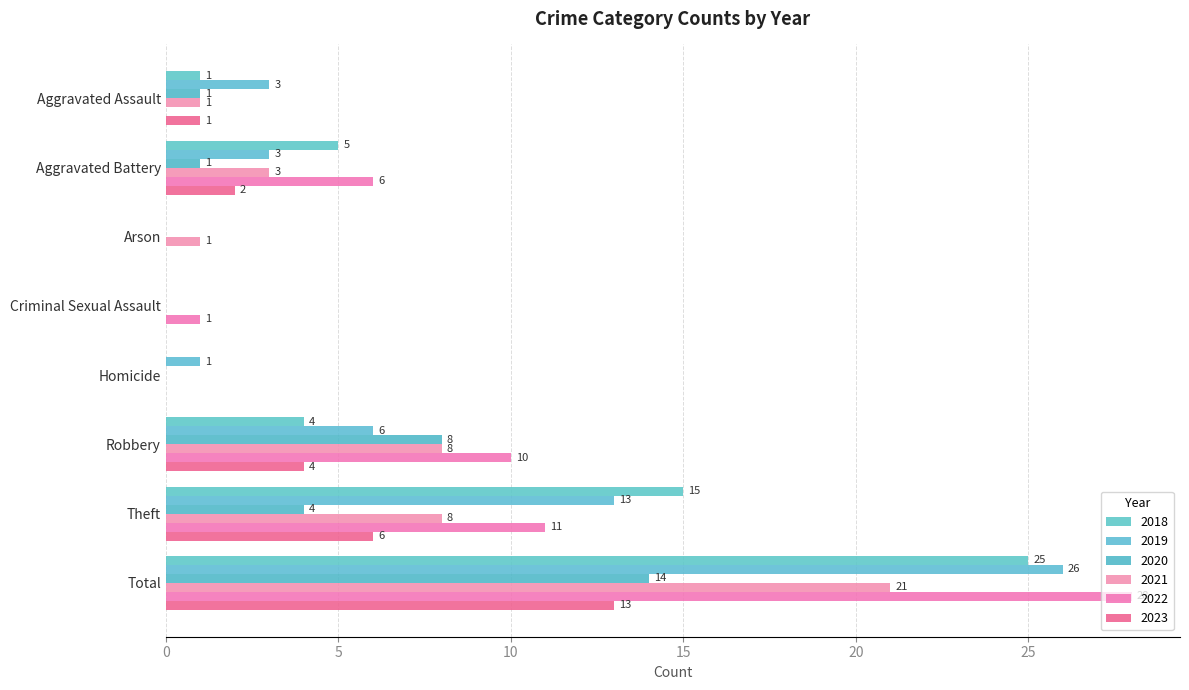

List the labels in order of 2019 value, smallest first.

Arson, Criminal Sexual Assault, Homicide, Aggravated Assault, Aggravated Battery, Robbery, Theft, Total